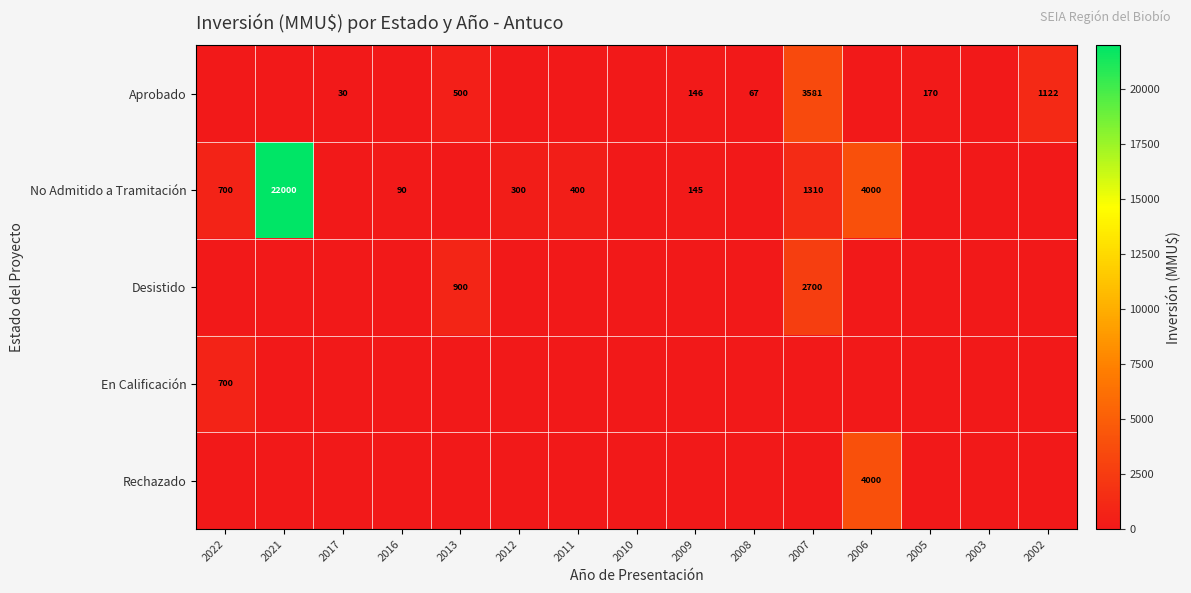

Between 2017 and 2021, which is larger?

2017